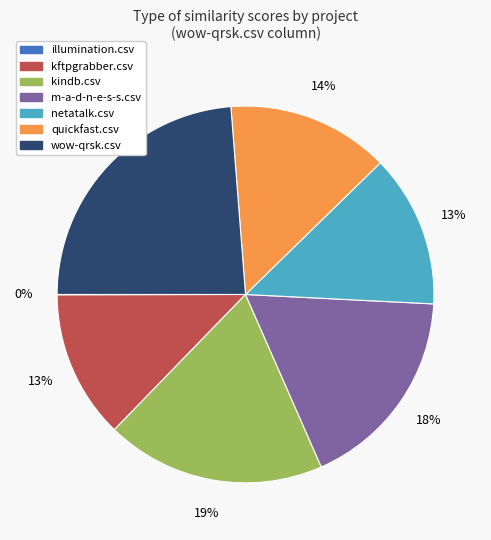

Is there any slice that represents more than half of the pie?

No